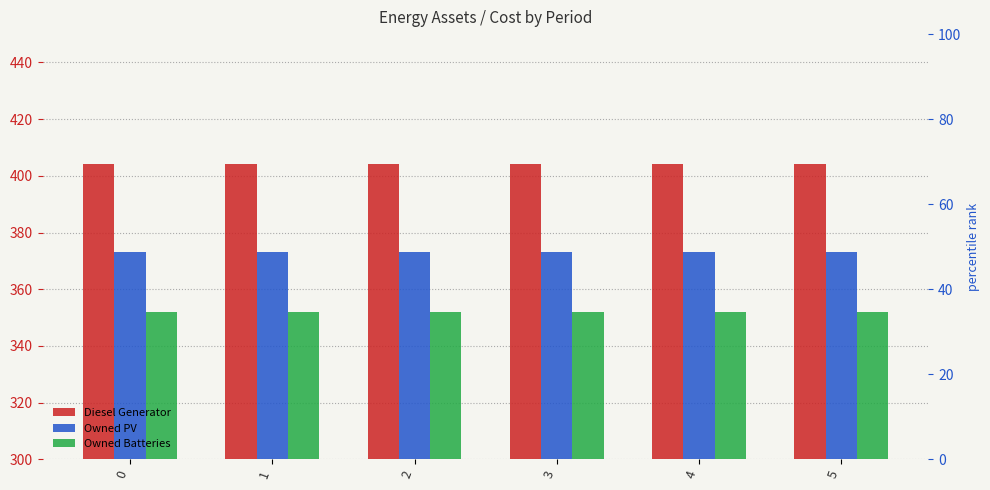

The value of Diesel Generator at 0 is 145. True or false?

False